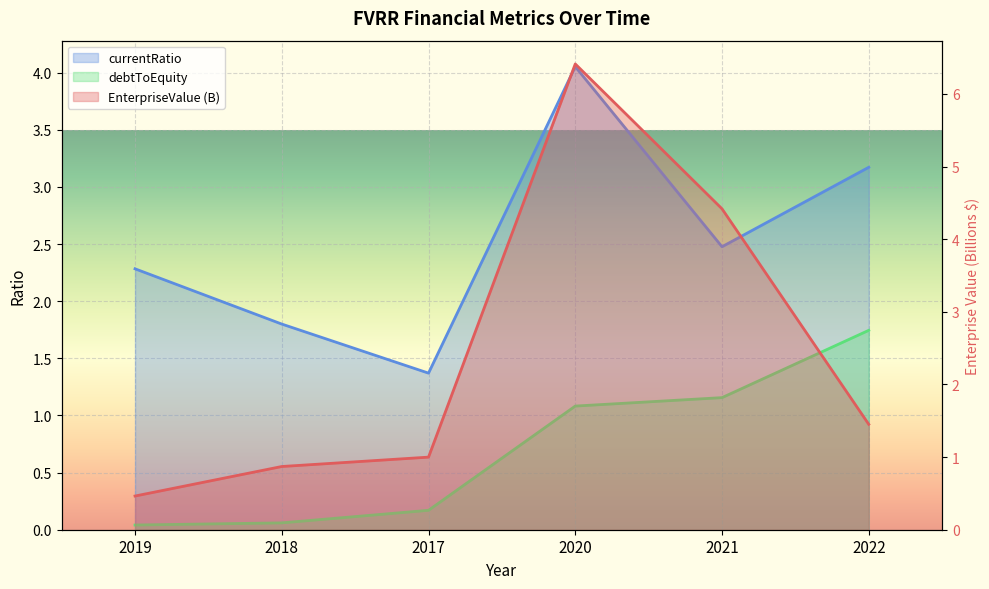

True or false: currentRatio has a value of 2.3 at 2019.

True